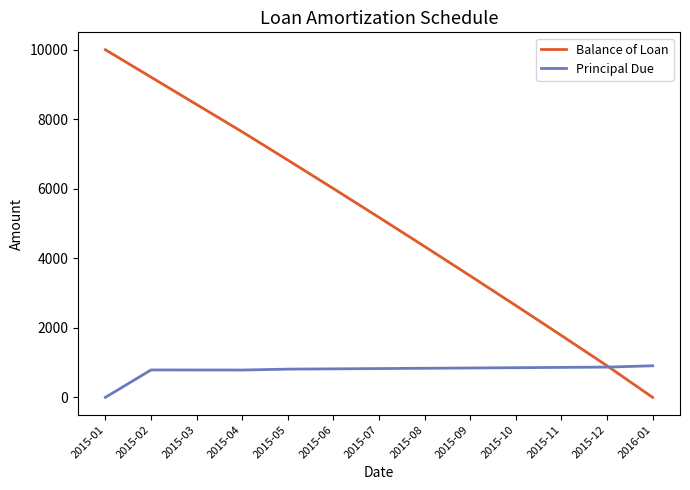

How many values in Balance of Loan are above zero?

12